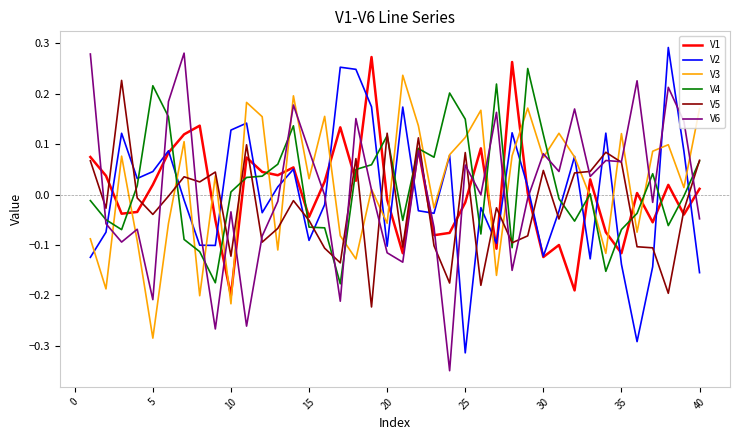

Is this an area chart (filled region under the line)?

No